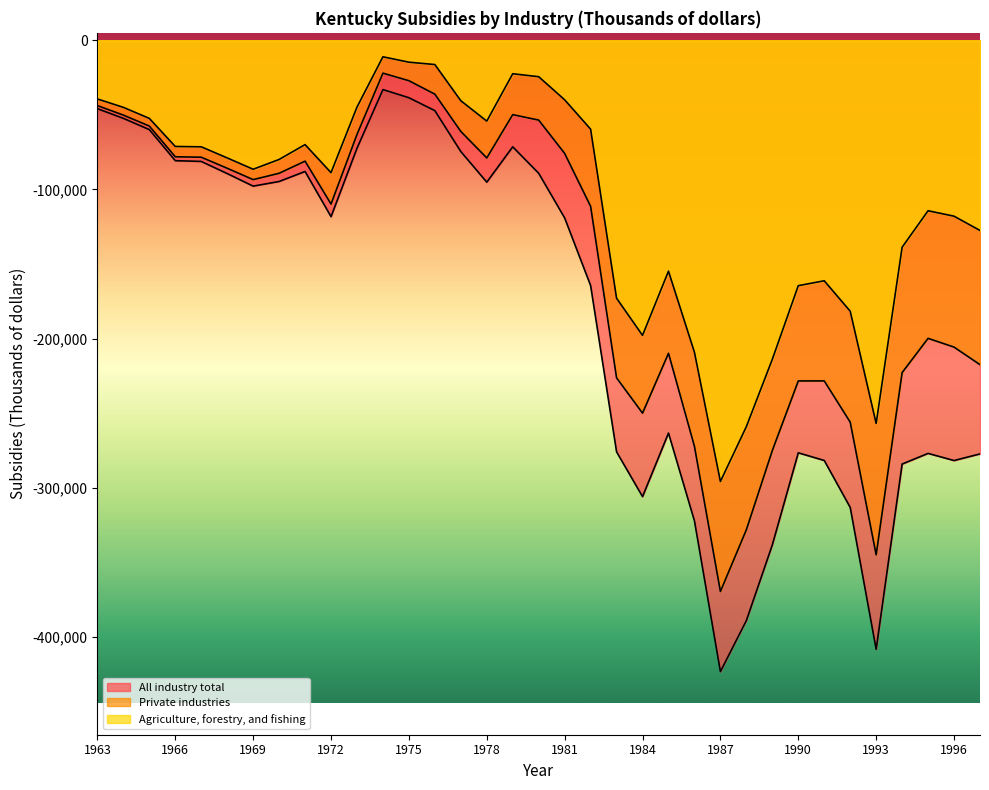

Between 1992 and 1997, which series saw the biggest shift?

Agriculture, forestry, and fishing